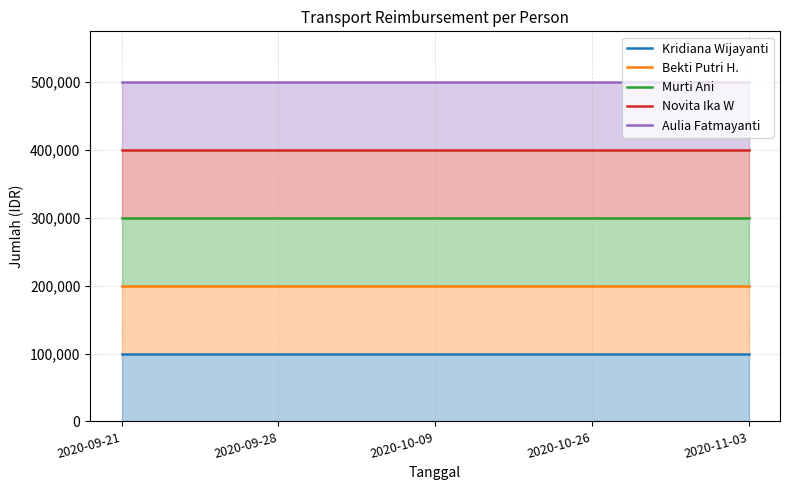

True or false: Murti Ani and Aulia Fatmayanti intersect in this chart.

False